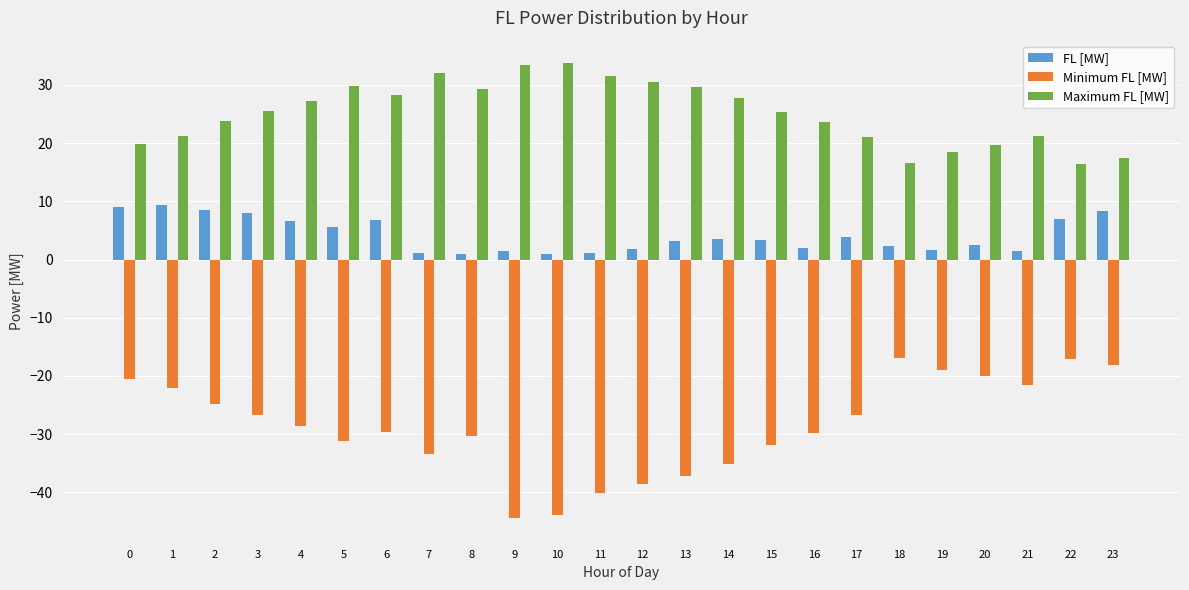

List the series in order of their overall mean, highest first.

Maximum FL [MW], FL [MW], Minimum FL [MW]